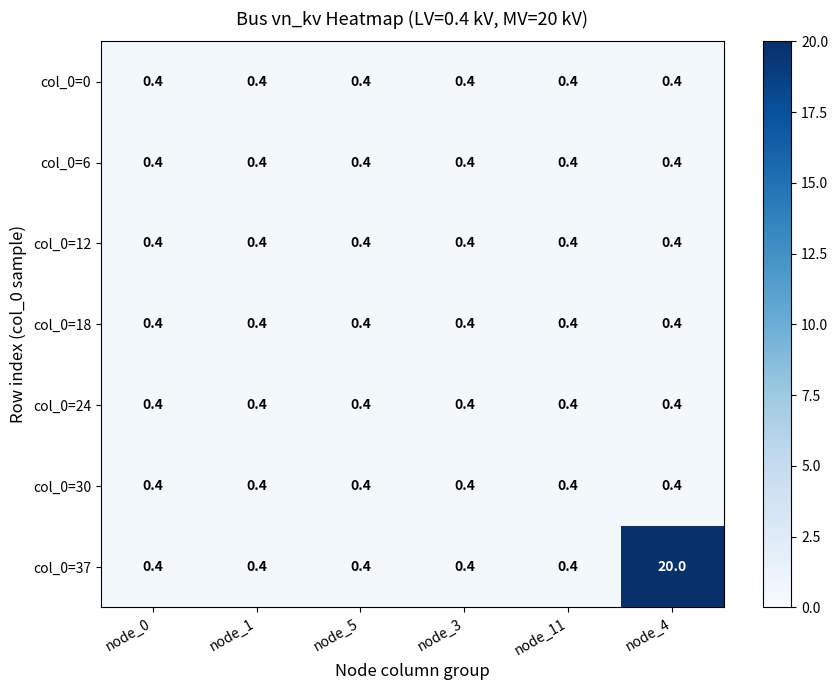

What value does the col_0=24 series have at node_11?

0.4